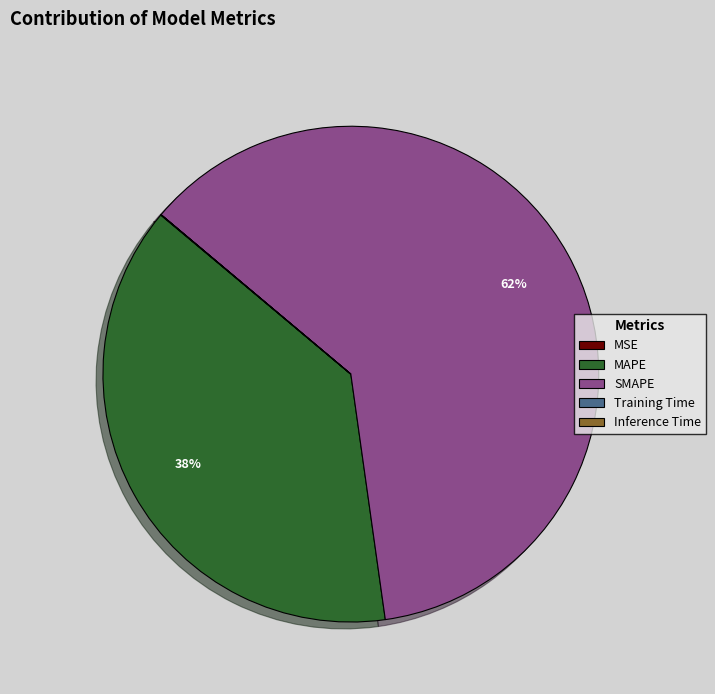

Is SMAPE the majority of the pie?

Yes